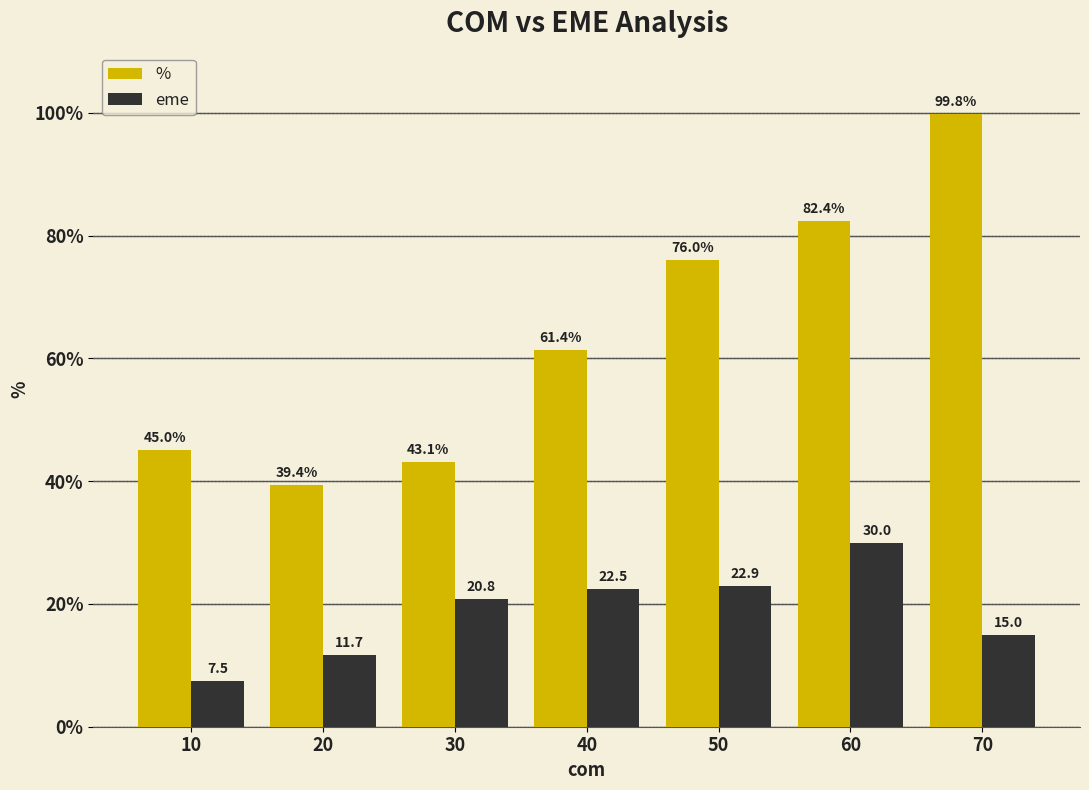

At how many categories does at least one series exceed 54?

4